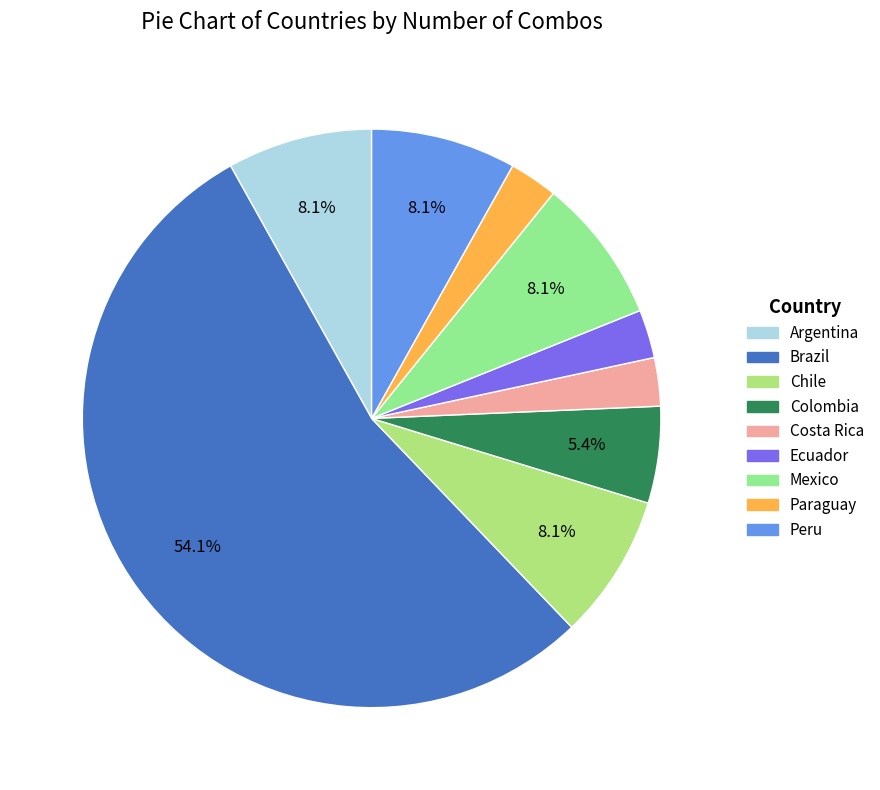

To the nearest percent, what is the average slice percentage?

11%